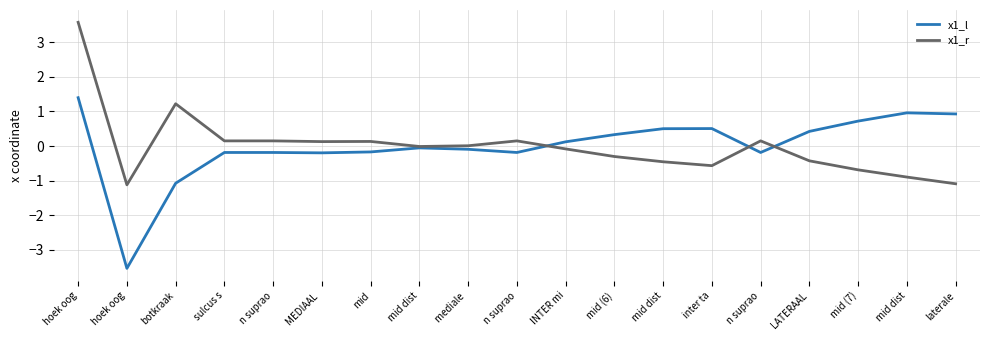

Does the chart have visible grid lines?

Yes